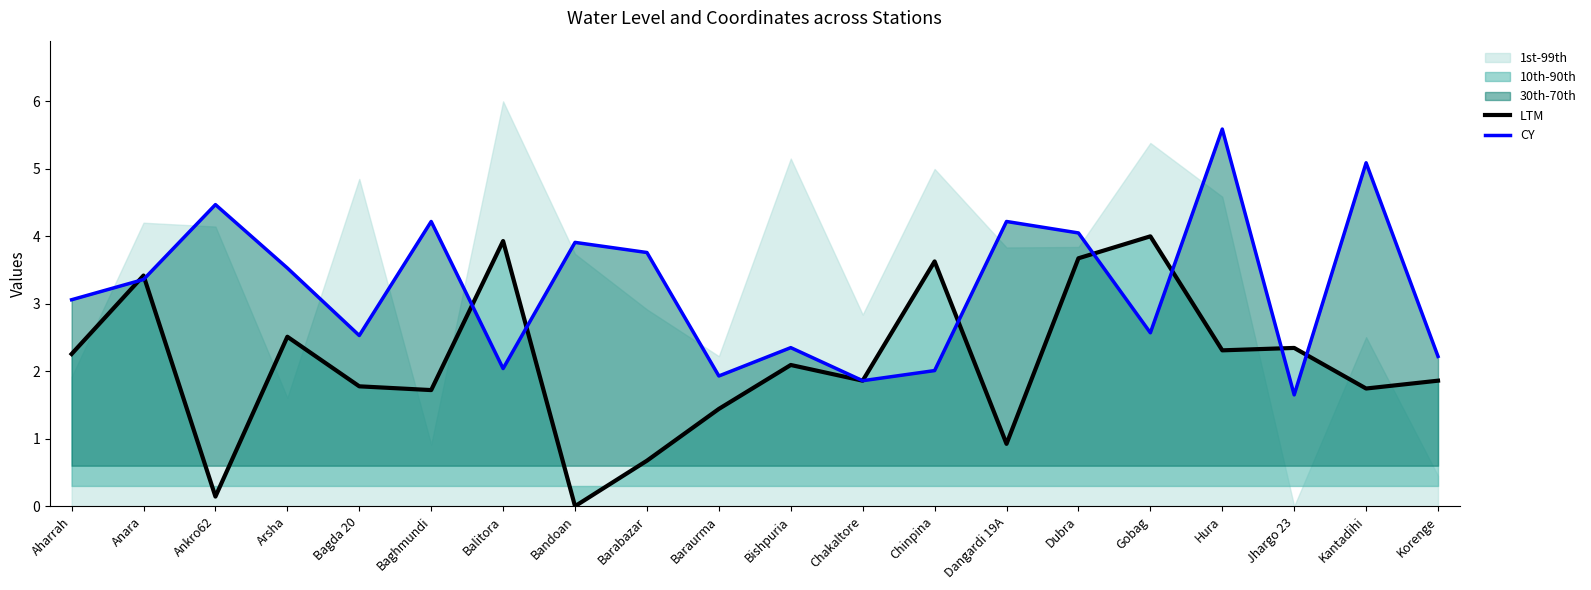

What is the difference between the second highest and second lowest values in the CY series?

3.2